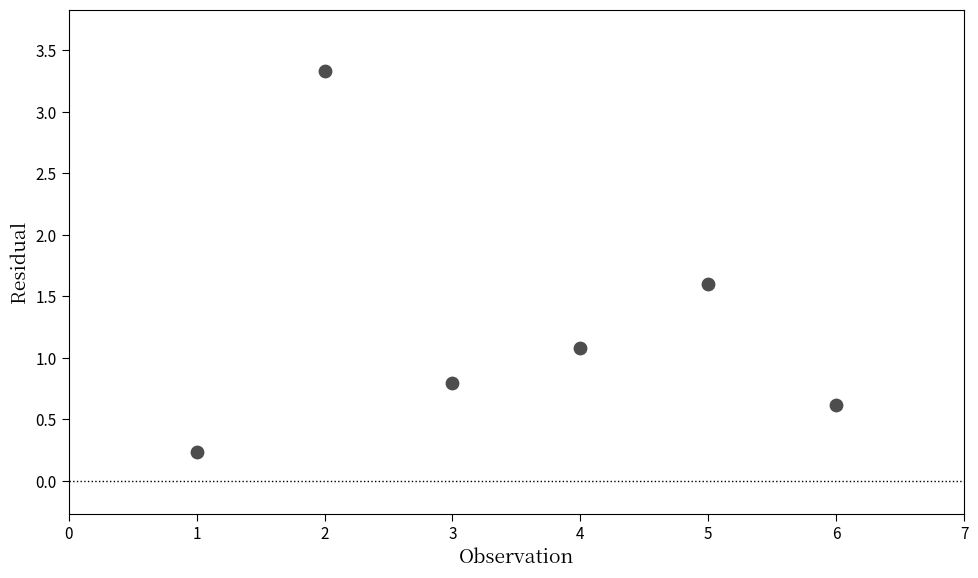

What is the average Y value?

1.3